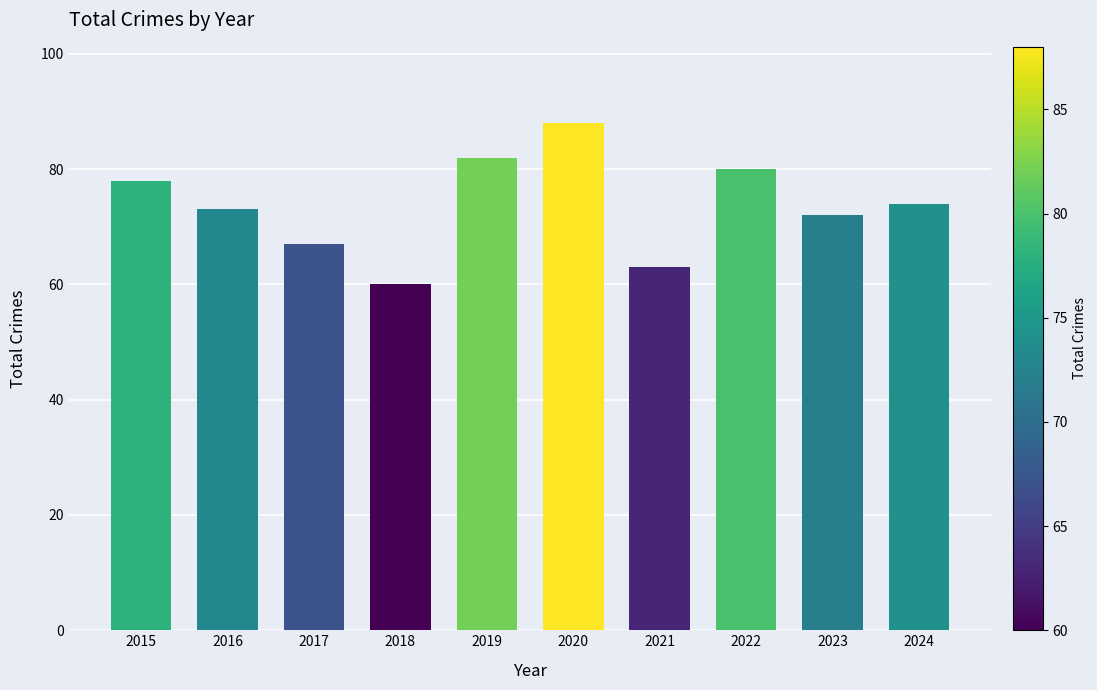

What is the difference between the values at 2016 and 2020?

15